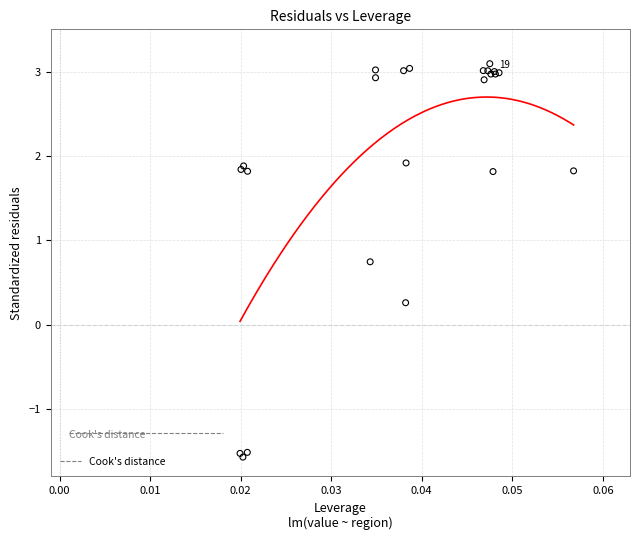

What Y value in the scatter plot is closest to 0?

0.3